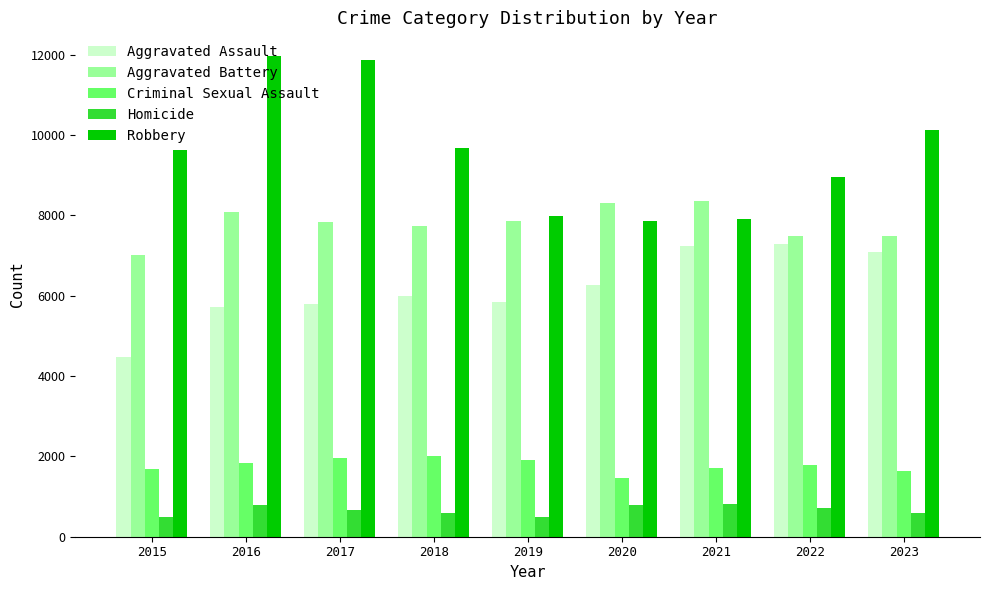

Are the bars horizontal?

No